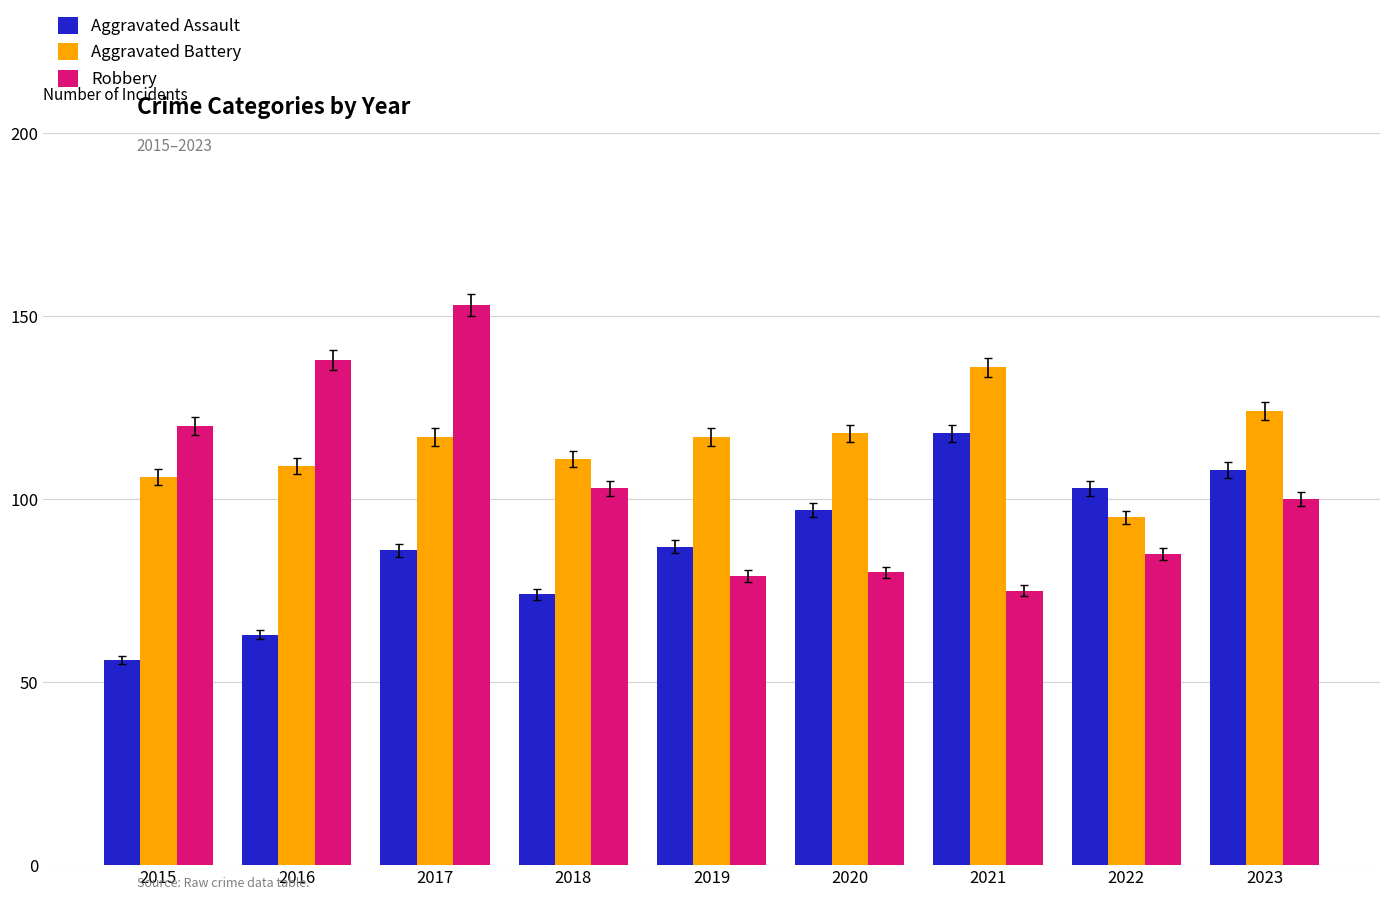

True or false: Aggravated Assault has a value of 108 at 2023.

True